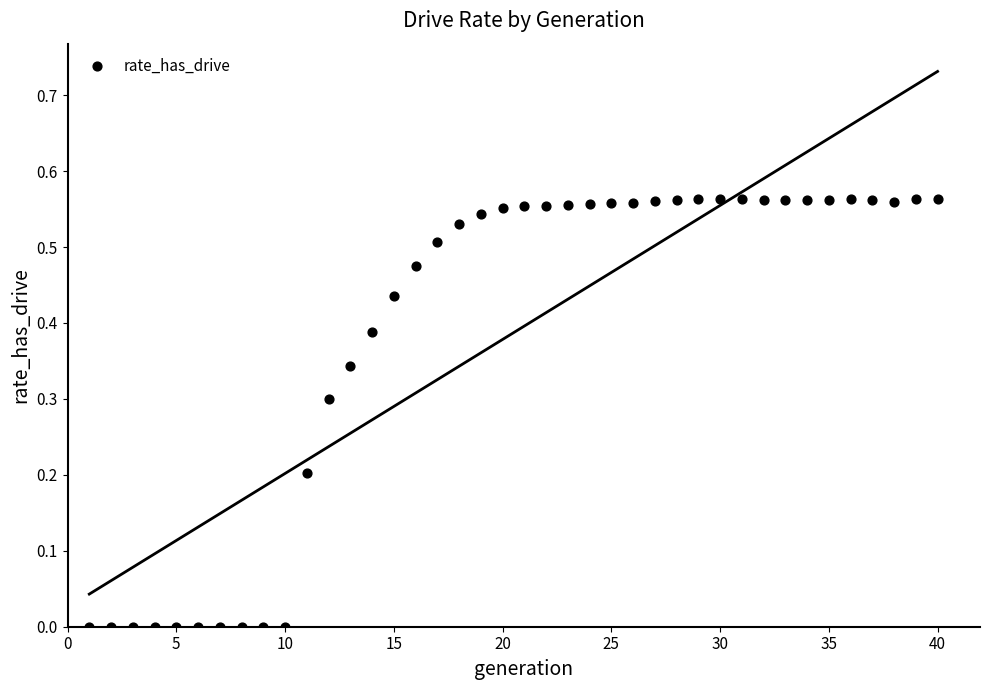

What is the range of X values (max minus min)?

39.0